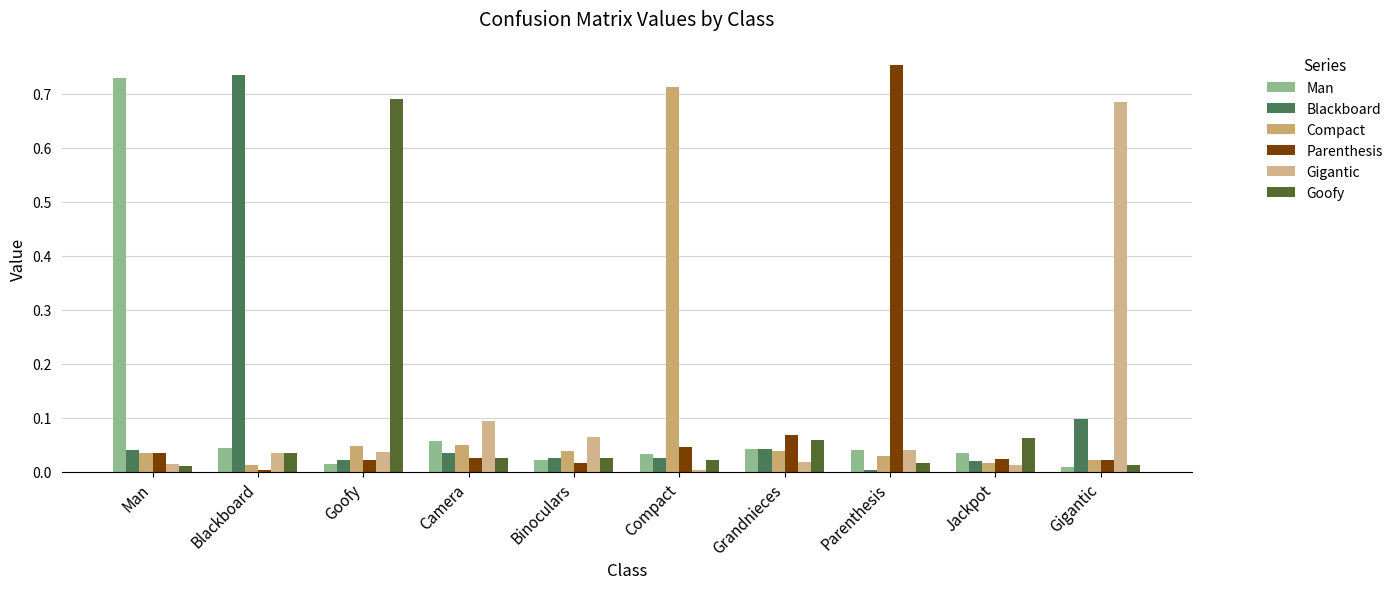

Does the chart contain stacked bars?

No